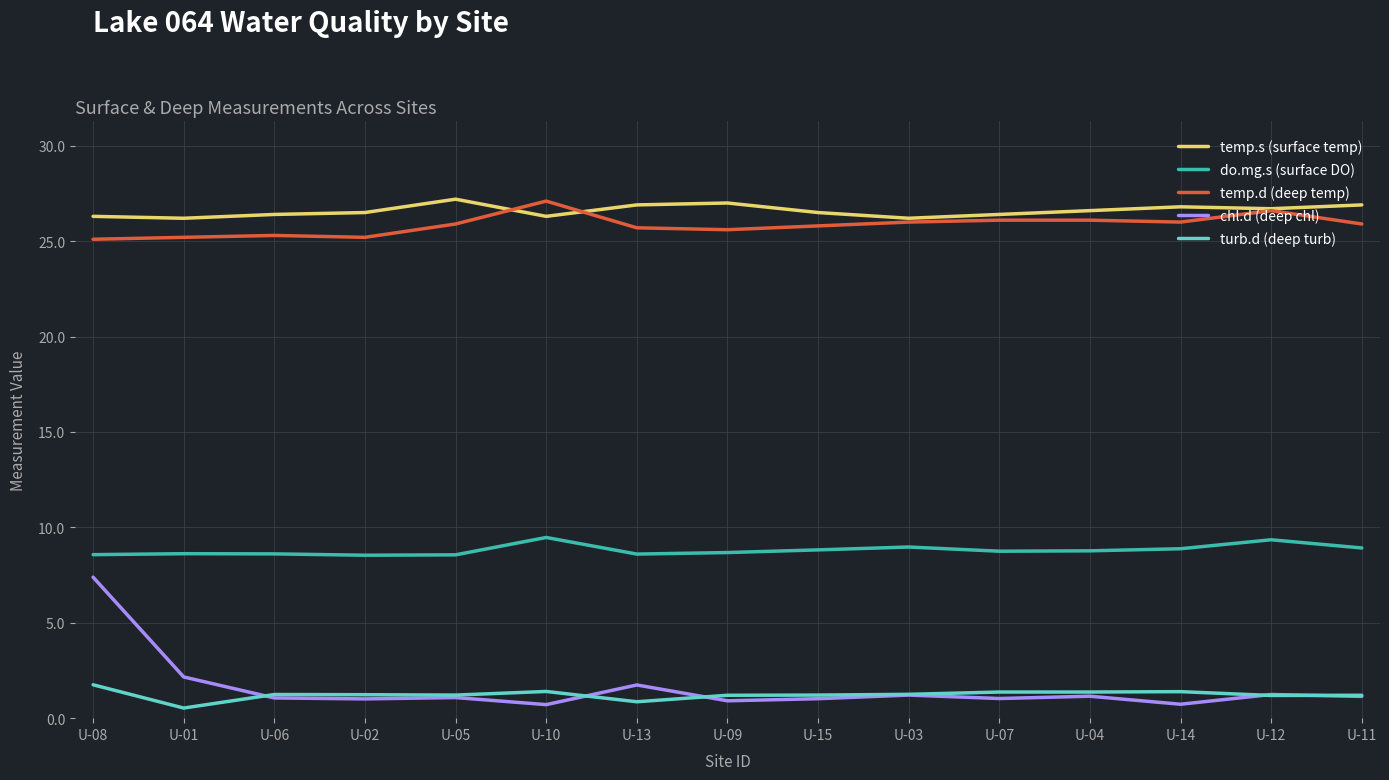

What is the highest value of the chl.d (deep chl) series?

7.4